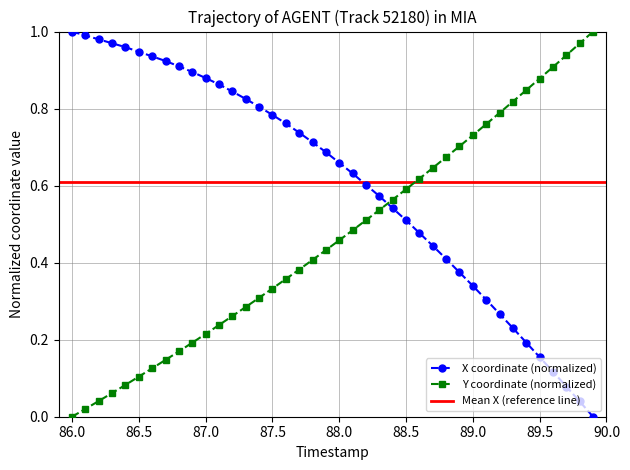

True or false: Y coordinate (normalized) has more than 0 interior local peaks.

False